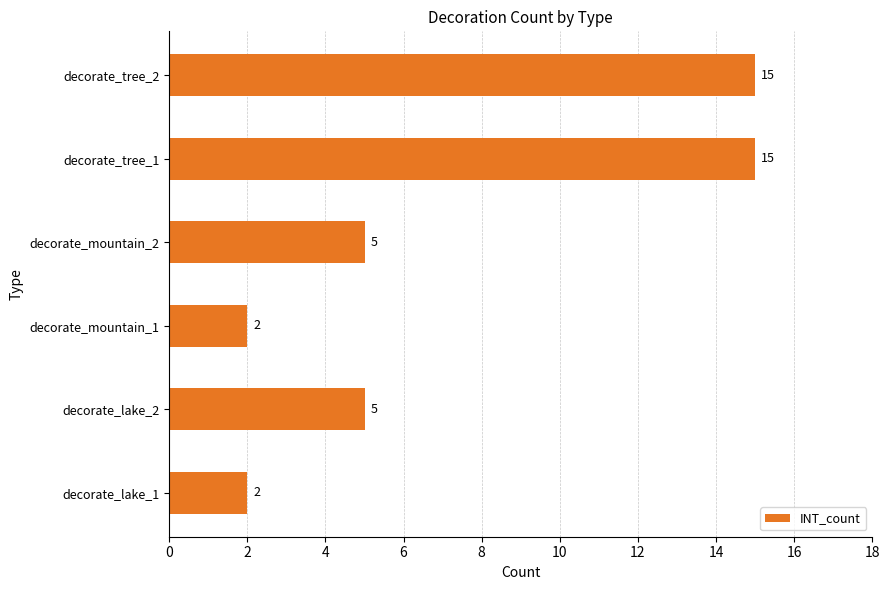

The value at decorate_tree_2 is 15. True or false?

True